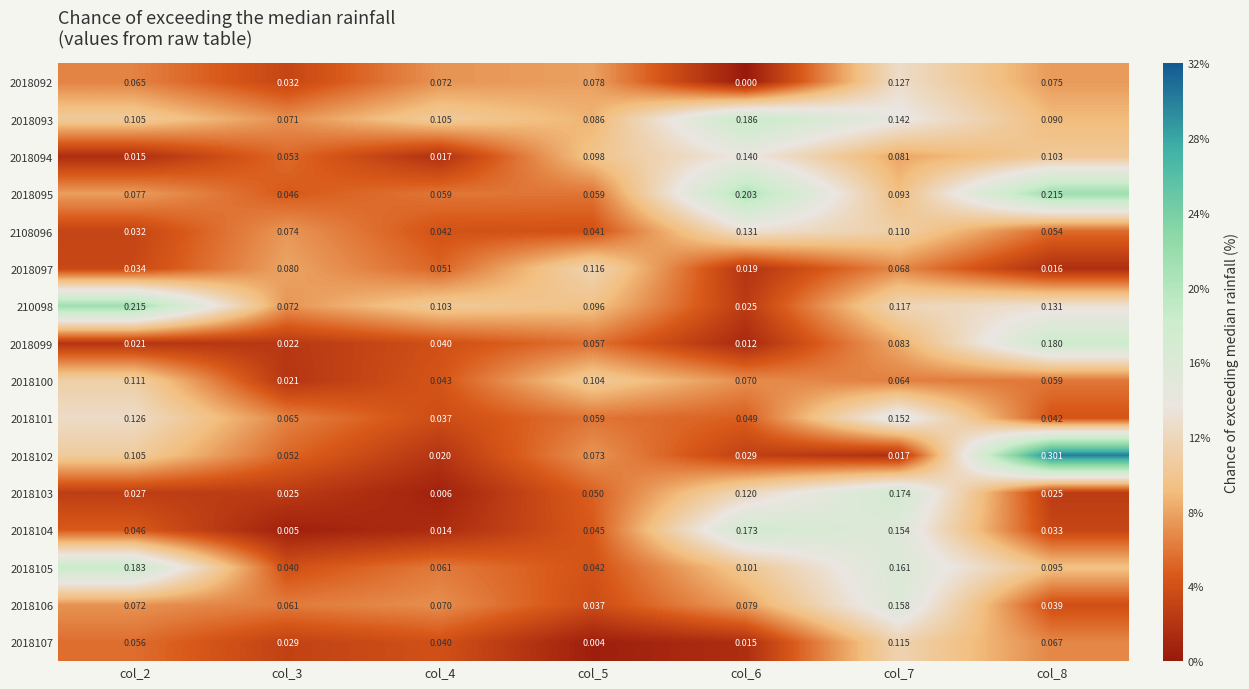

Is the value of 2018102 at col_5 greater than the value of 2018095 at col_4?

Yes